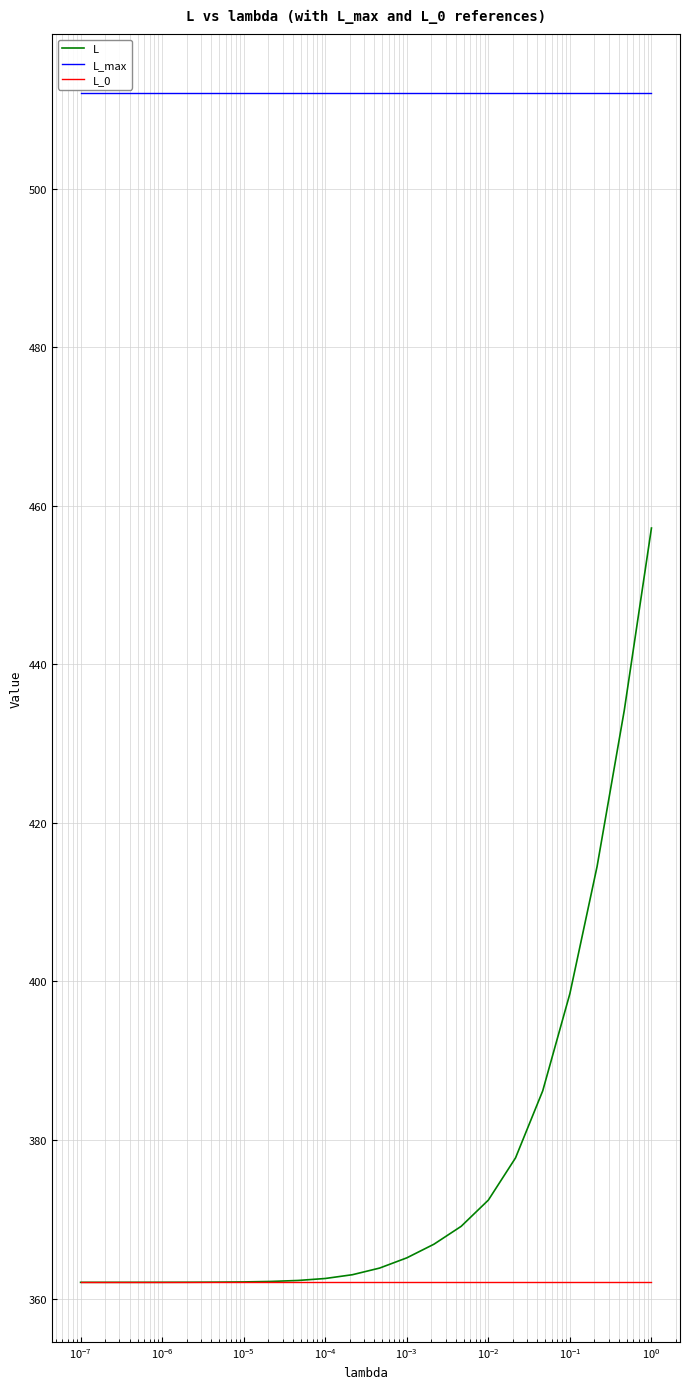

Which series has the widest spread of values?

L